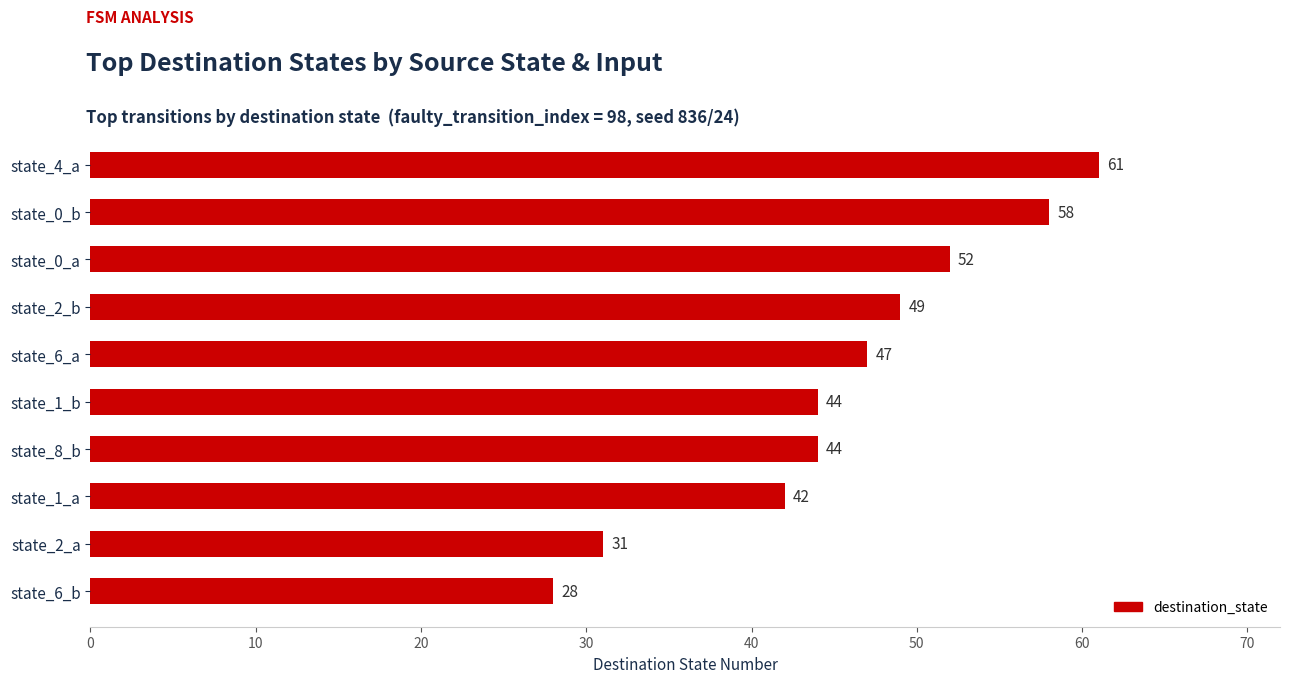

True or false: the data shows 42 at state_1_a.

True